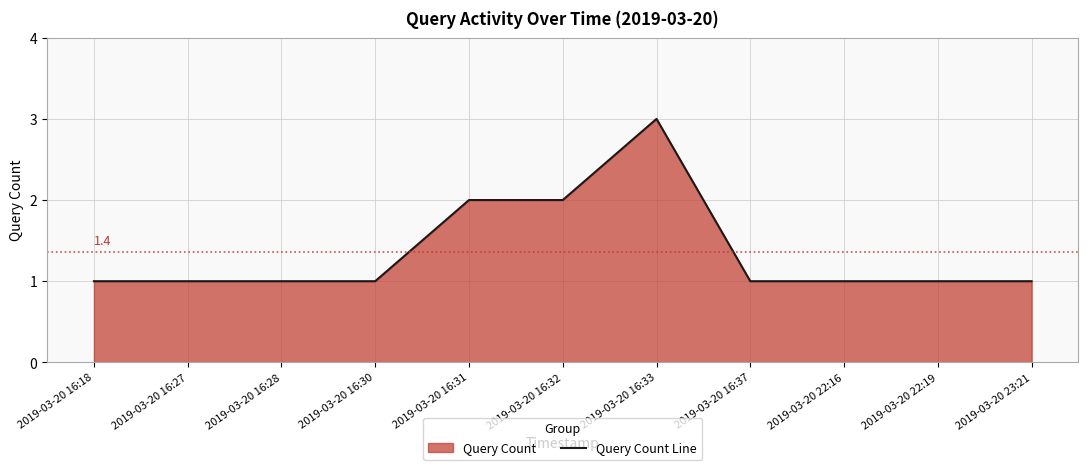

What is the value of the 6th point from the left?

2